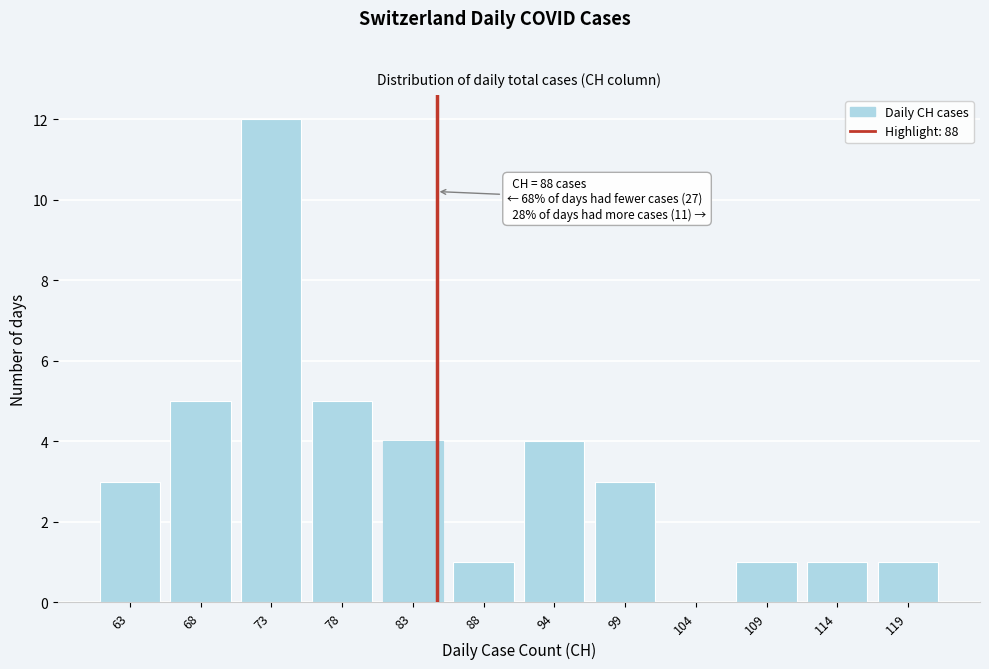

Reading left to right, list all the values displayed in this chart.

63=3	68=5	73=12	78=5	83=4	88=1	94=4	99=3	104=0	109=1	114=1	119=1